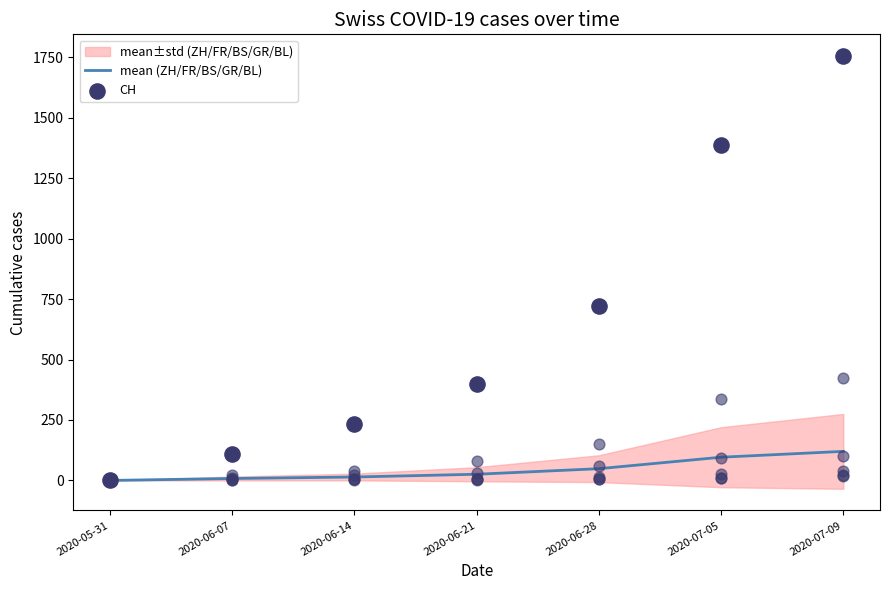

What is the total value across all series at 2020-06-14?

249.2